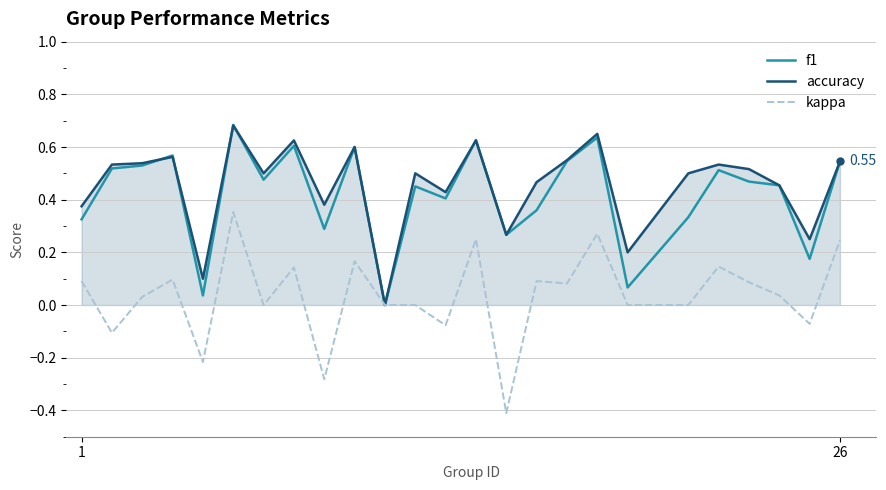

Which series has the widest spread of values?

kappa